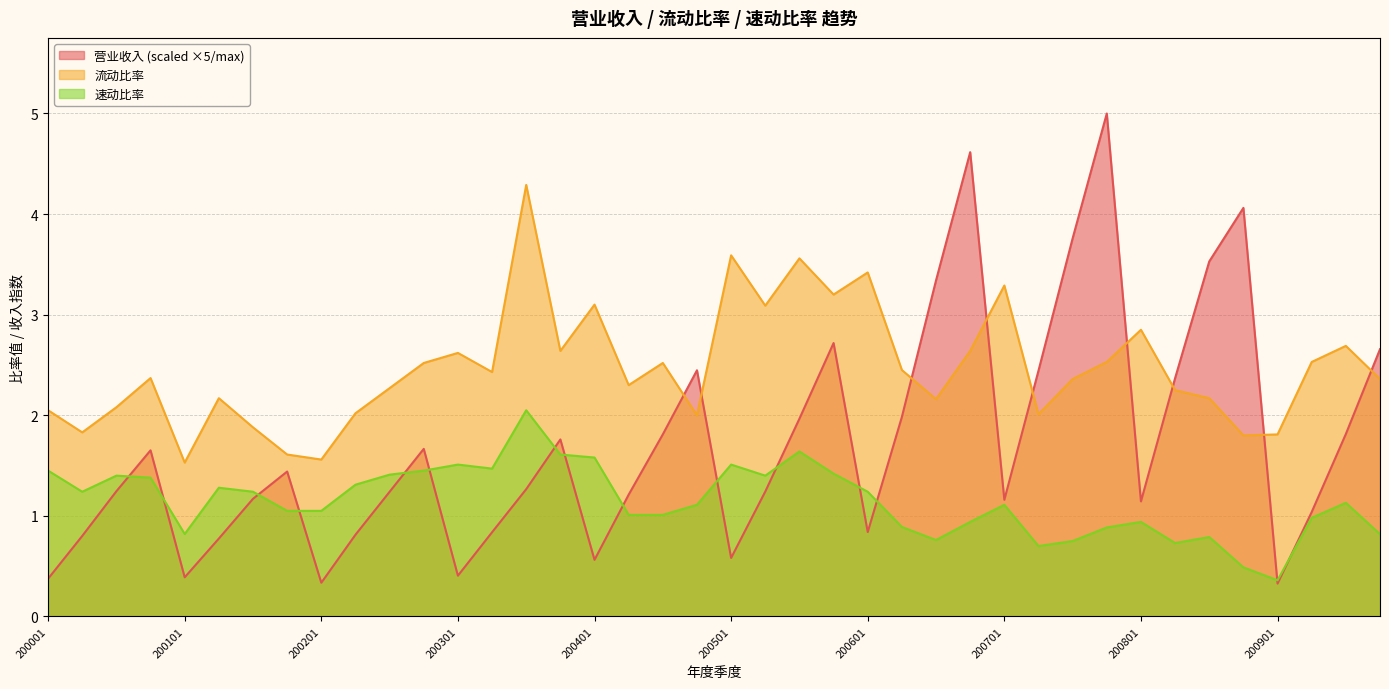

What is the difference between the highest and lowest values at 200804?

3.6